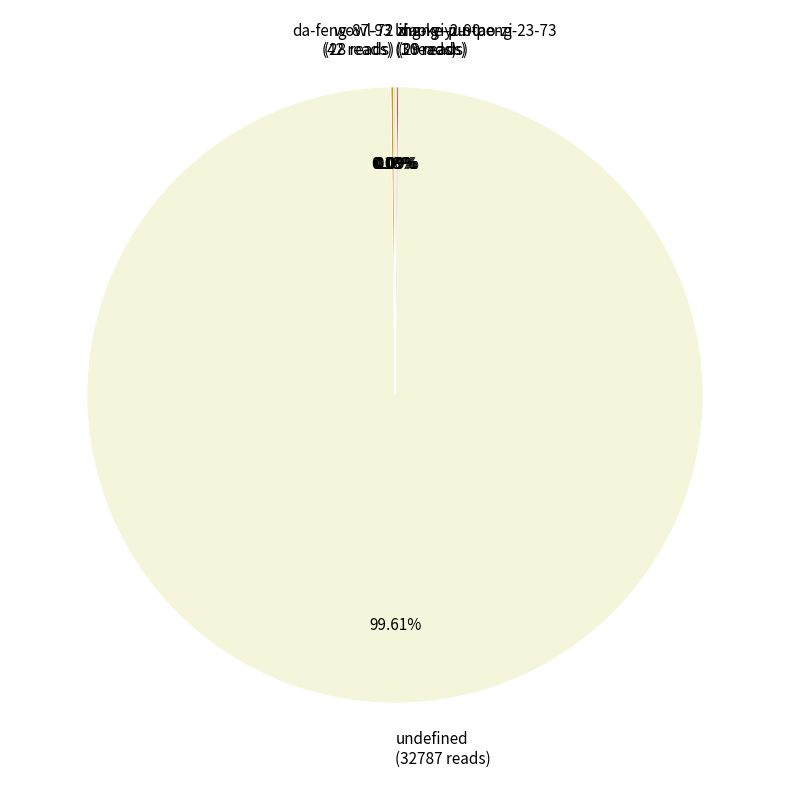

Which category accounts for the majority?

undefined